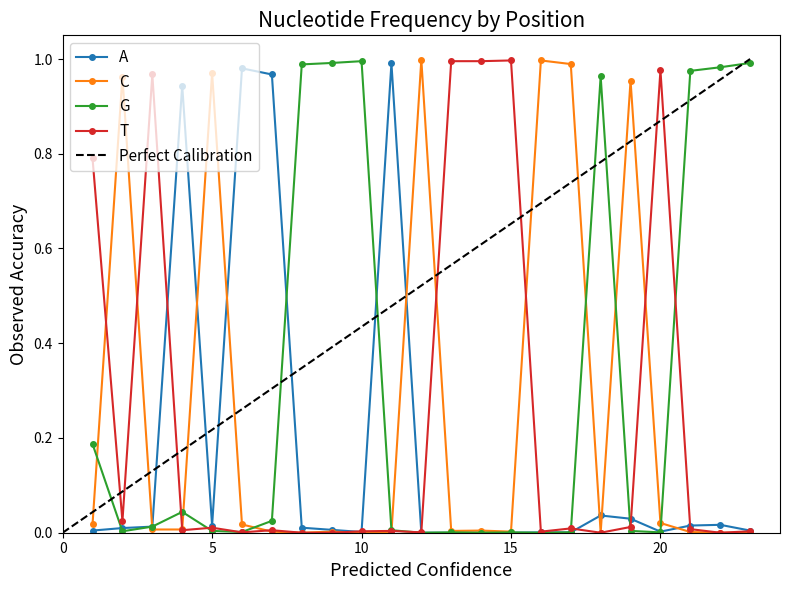

True or false: C has more than 2 points higher than both neighbors.

True